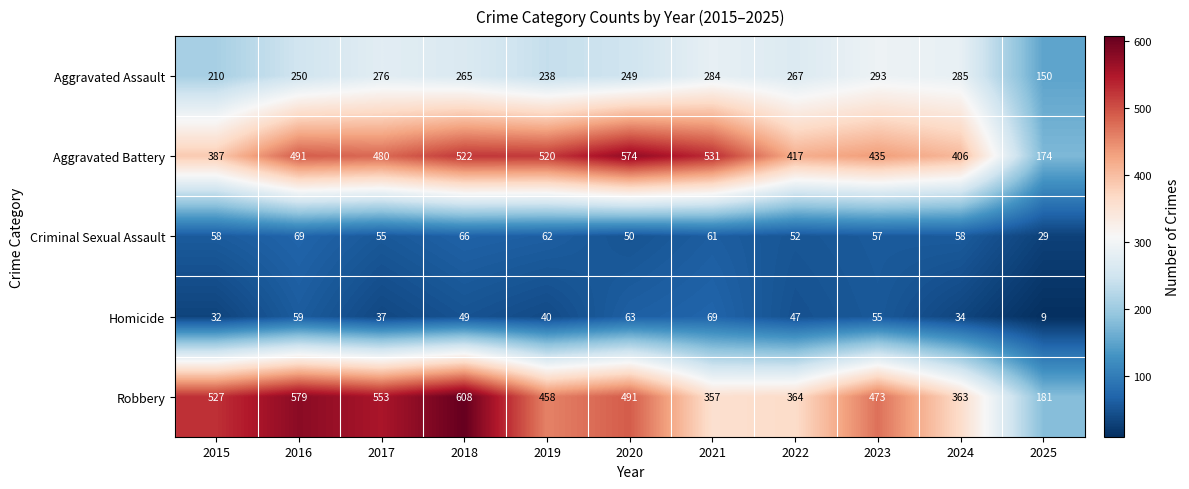

List the labels in order of Robbery value, largest first.

2018, 2016, 2017, 2015, 2020, 2023, 2019, 2022, 2024, 2021, 2025